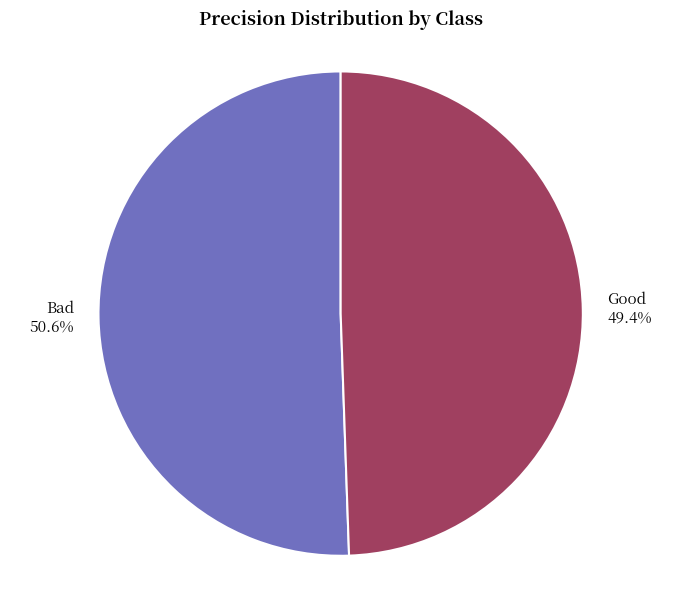

The Bad slice represents 51% of the pie. True or false?

True